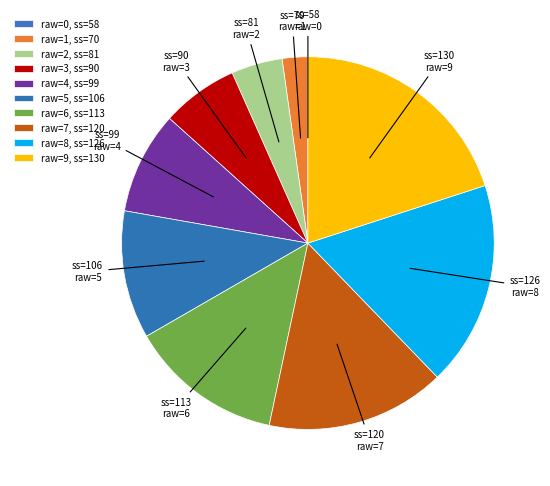

To the nearest percent, what is the difference between the largest and smallest slice percentages?

20%